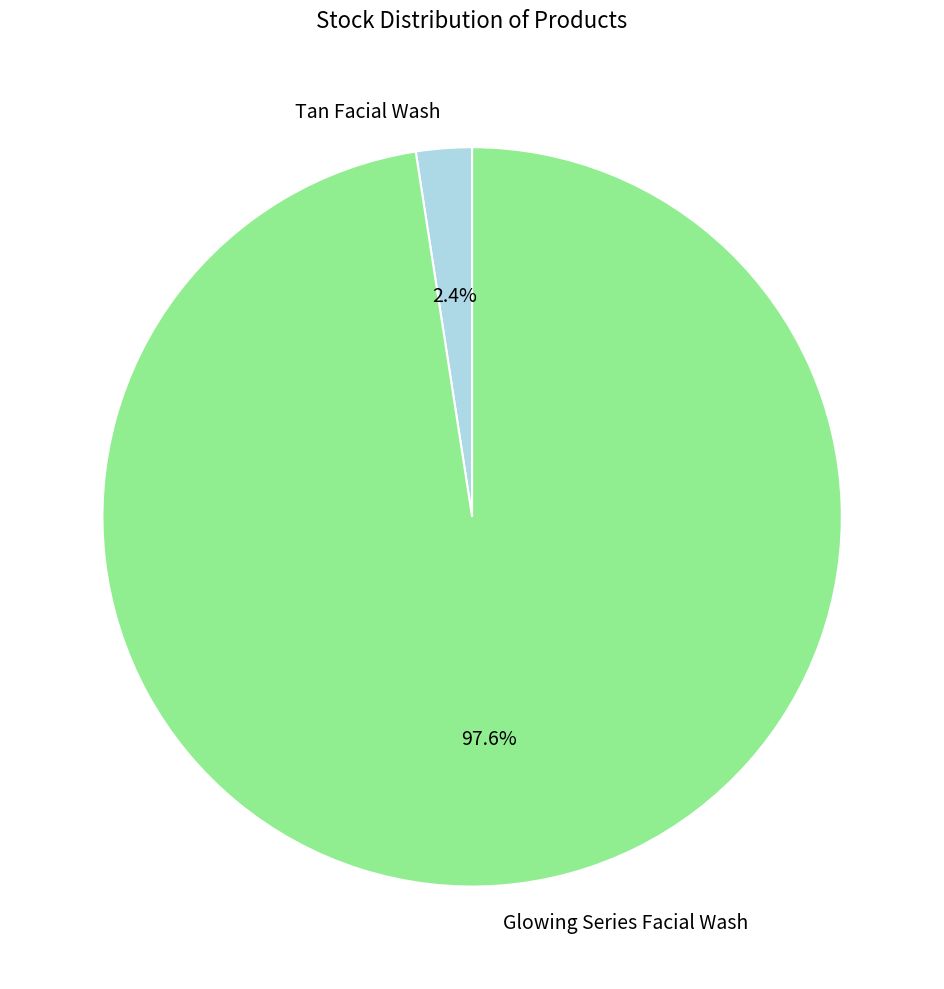

How many segments does this pie chart have?

2